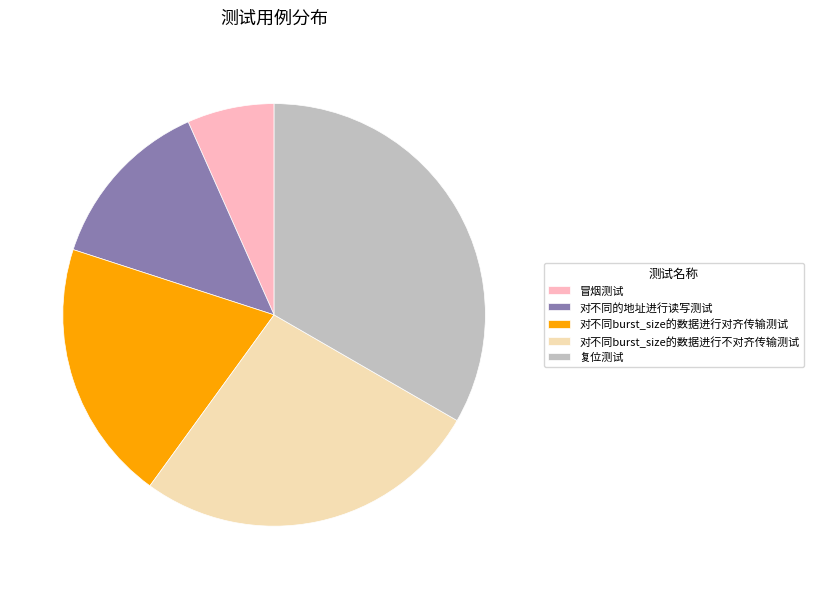

True or false: 冒烟测试 accounts for 1% of the total.

False